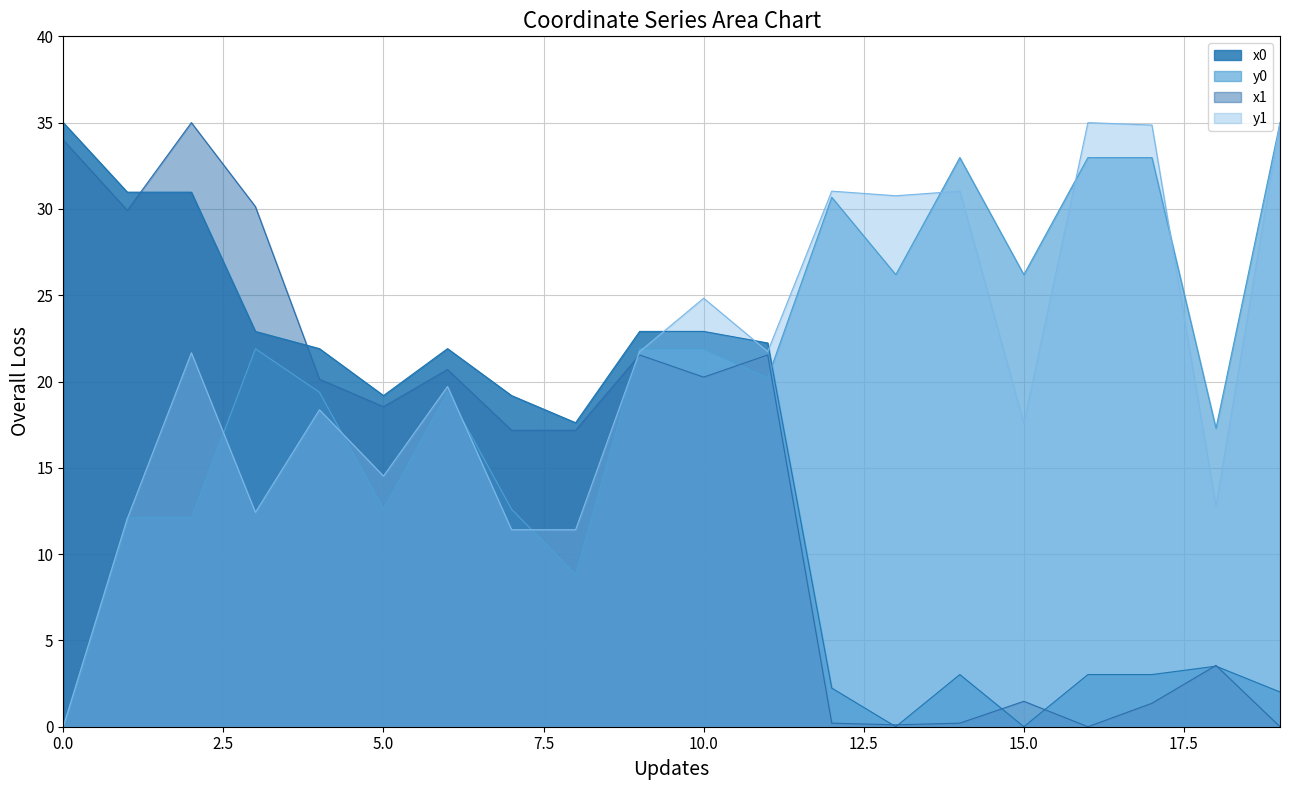

At how many categories does at least one series exceed 16?

20